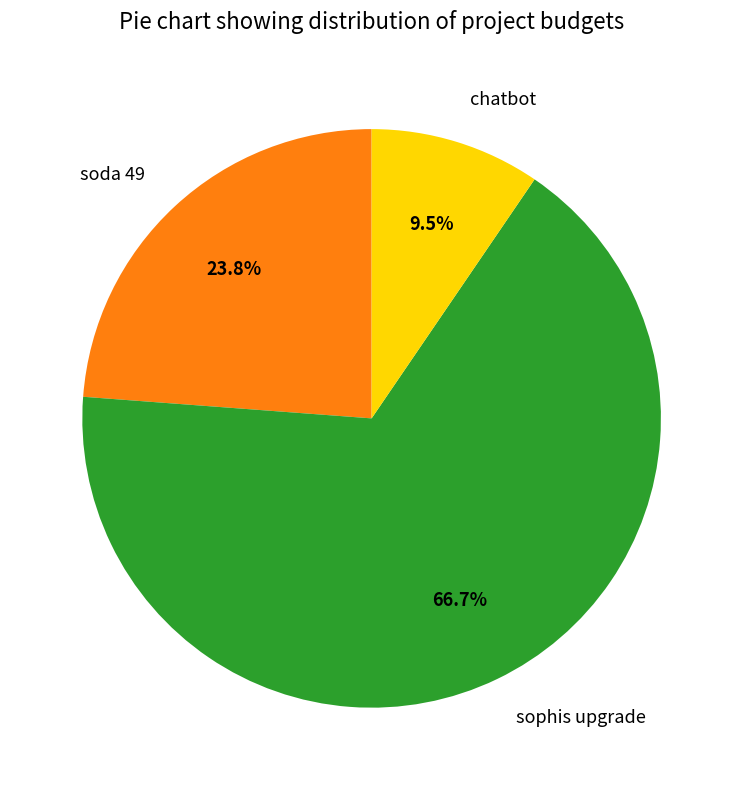

What is the smallest slice in the pie chart?

chatbot